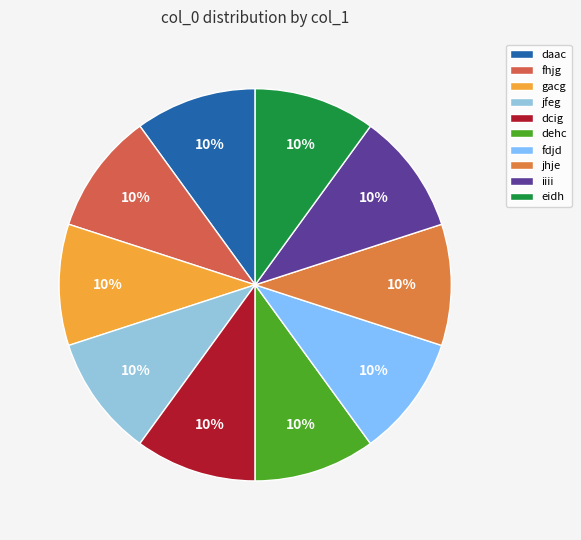

Is there a majority slice in this chart?

No